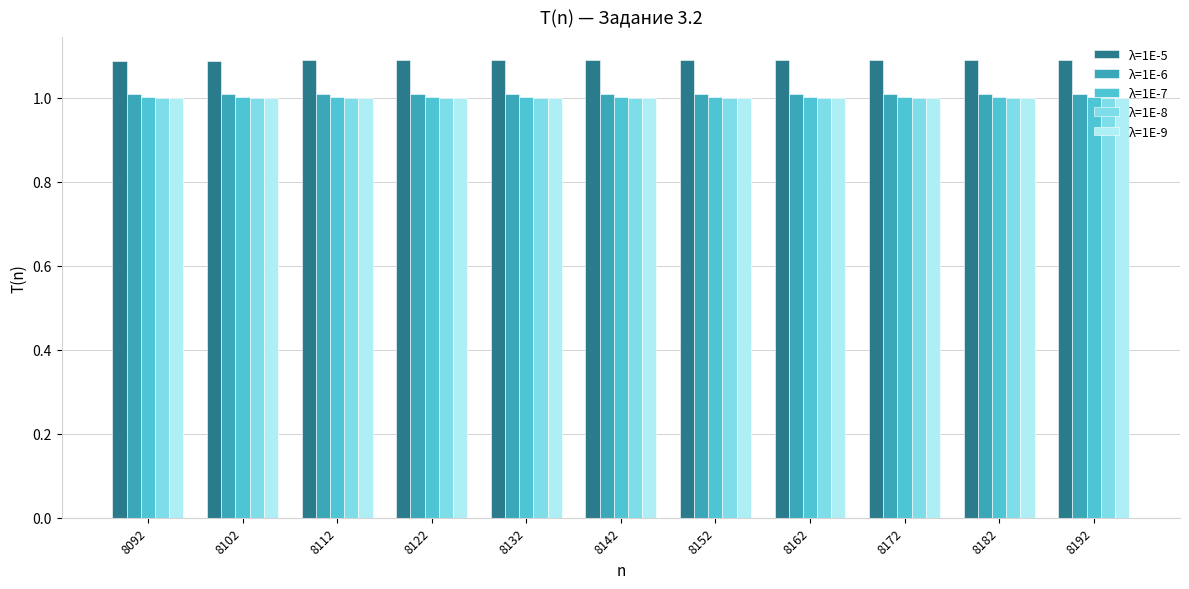

What are all the series names shown in the legend?

λ=1E-5, λ=1E-6, λ=1E-7, λ=1E-8, λ=1E-9